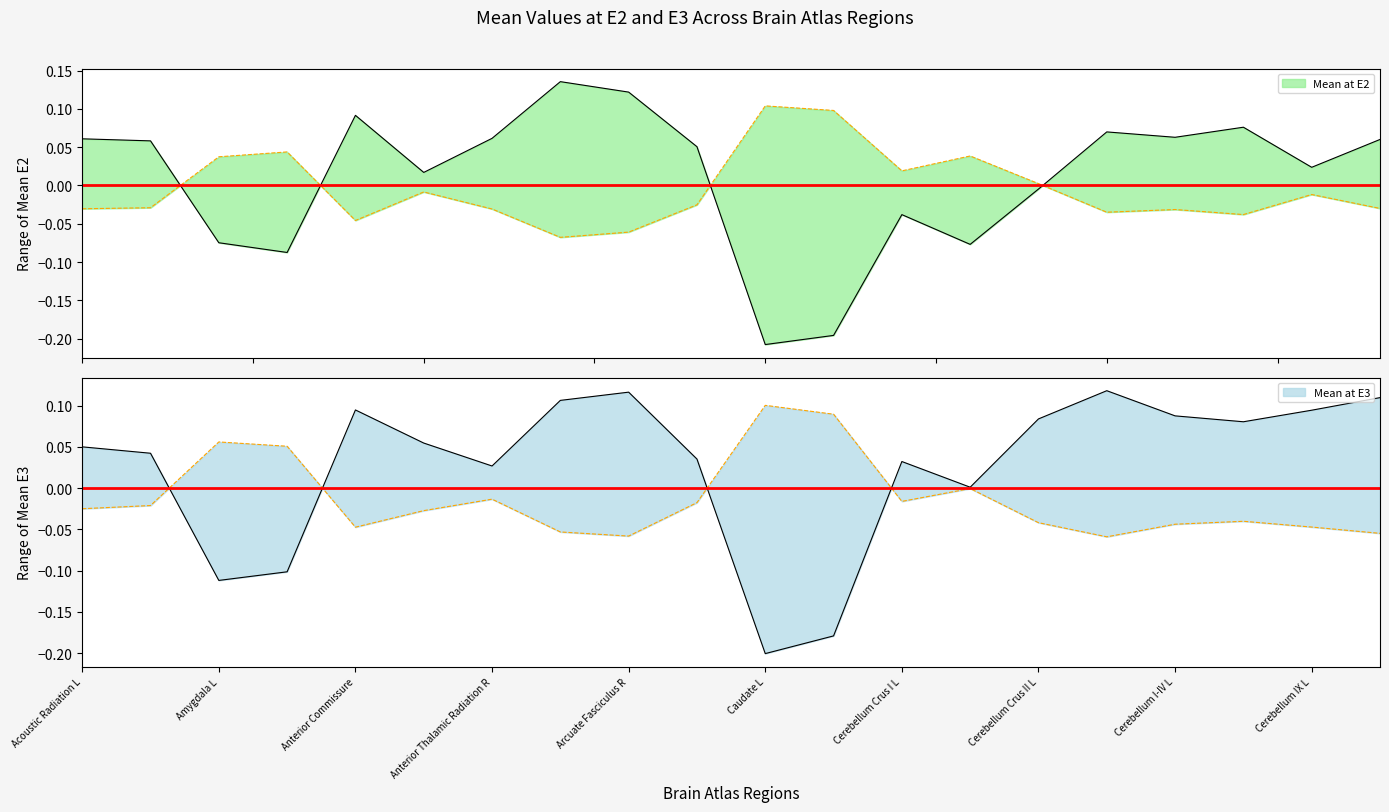

What is the label of the 14th point from the right?

Anterior Thalamic Radiation R